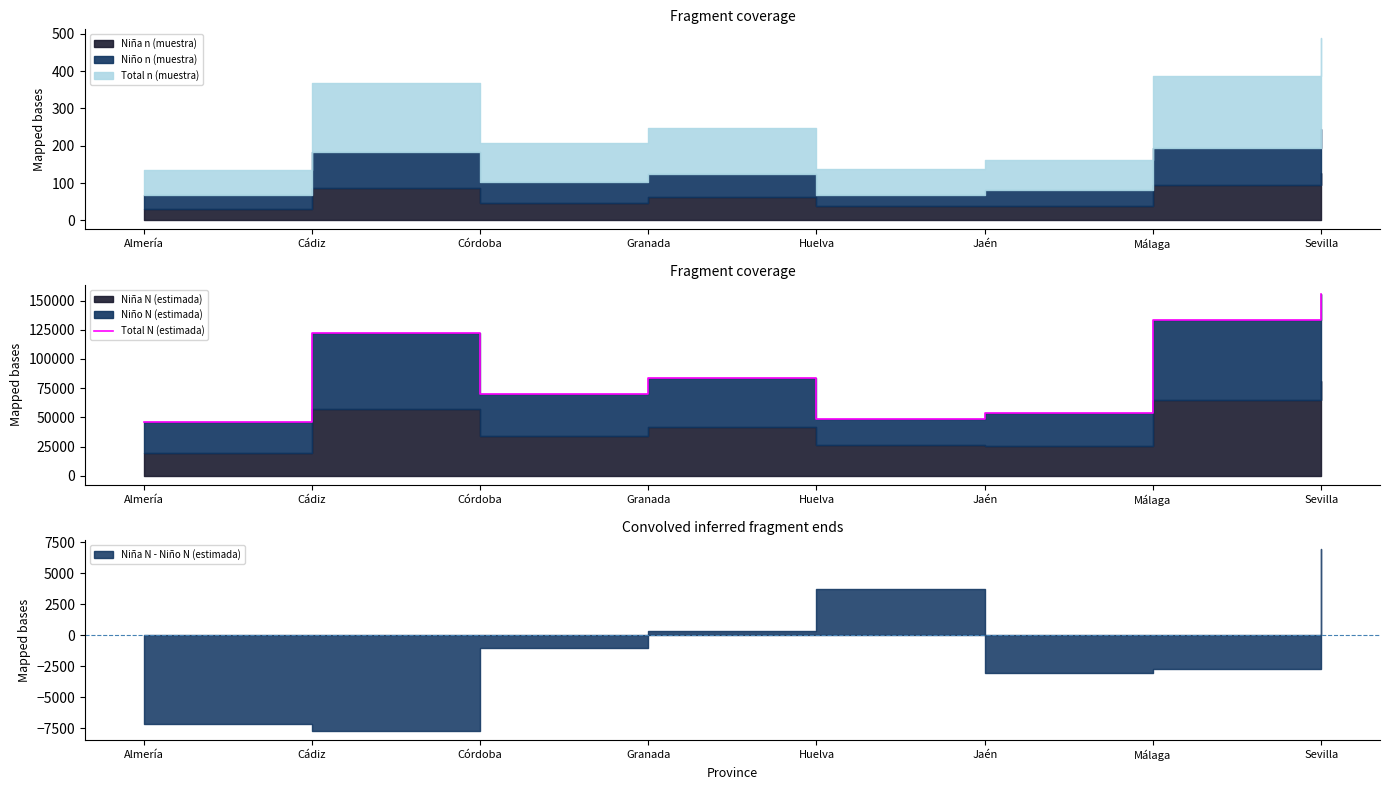

What is the sum of the values at Jaén and Cádiz?

175895